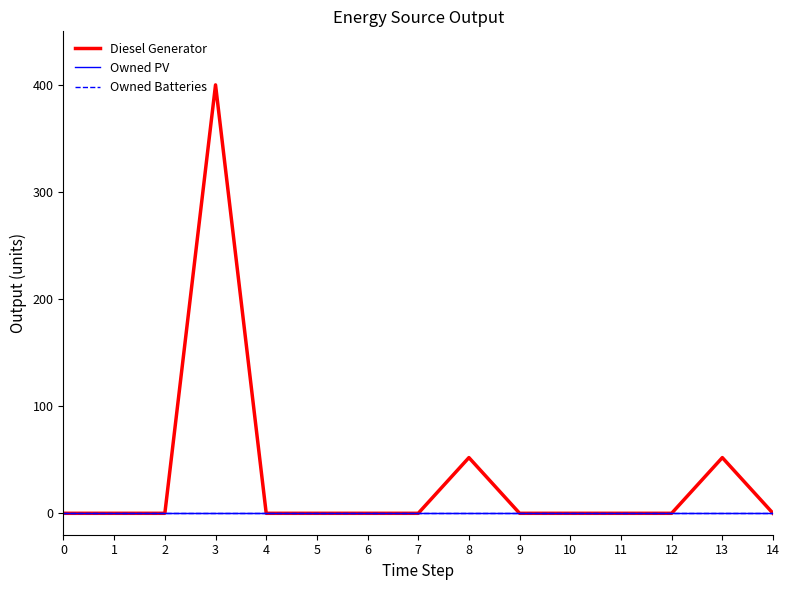

Reading left to right, what are all the values shown in this chart?

Diesel Generator: 0	0	0	400	0	0	0	0	52	0	0	0	0	52	0
Owned PV: 0	0	0	0	0	0	0	0	0	0	0	0	0	0	0
Owned Batteries: 0	0	0	0	0	0	0	0	0	0	0	0	0	0	0